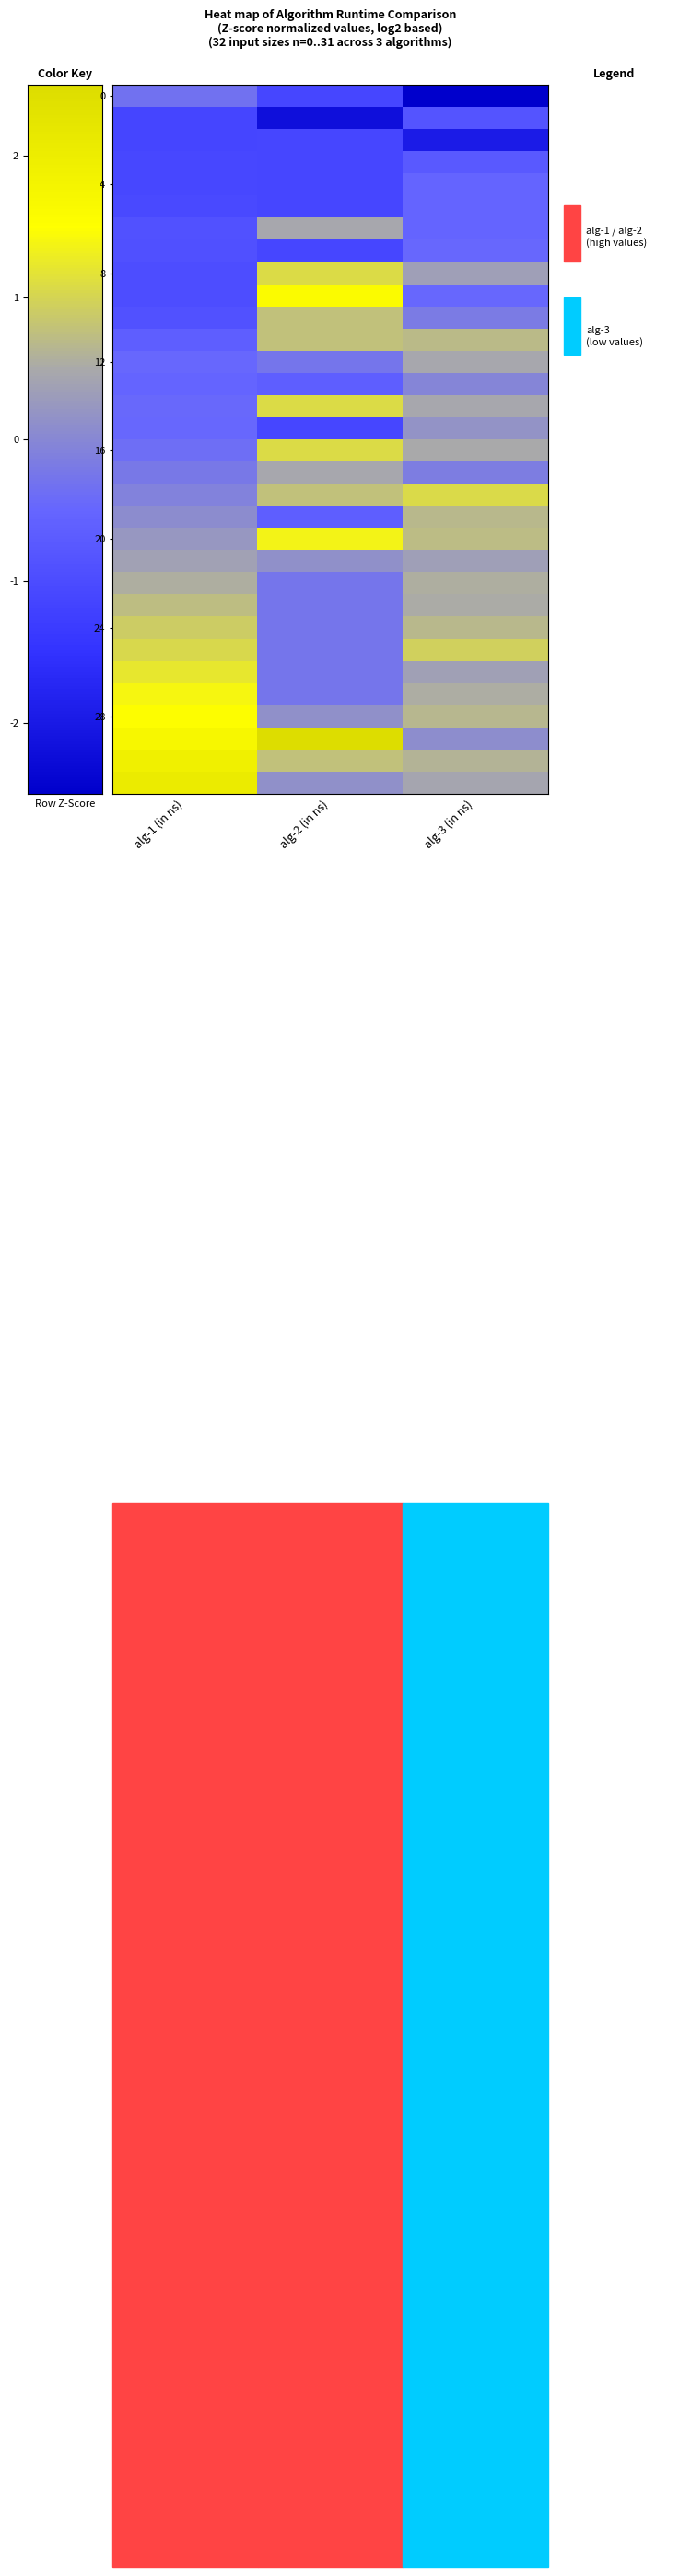

What is the spread (max minus min) of values at alg-1 (in ns)?

3.2